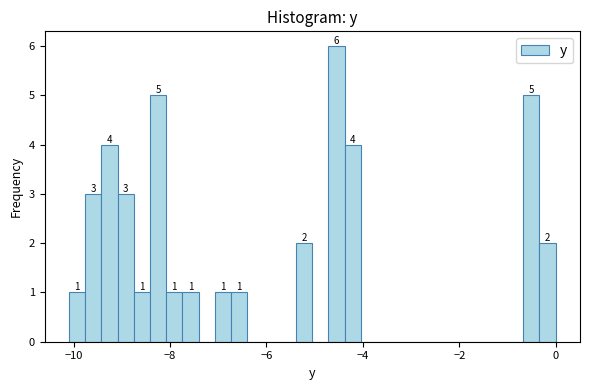

Read against the x-axis, roughly where is the centre of the tallest bar?

-4.6